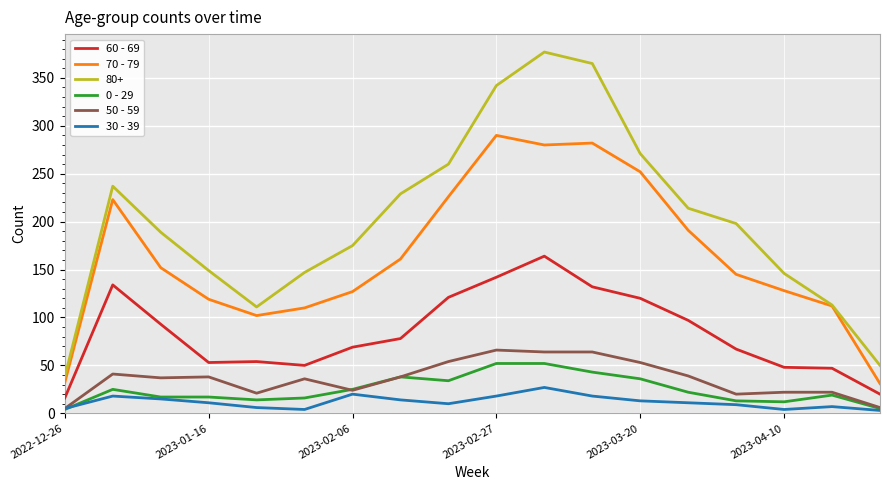

What is the maximum value shown in the chart?

377